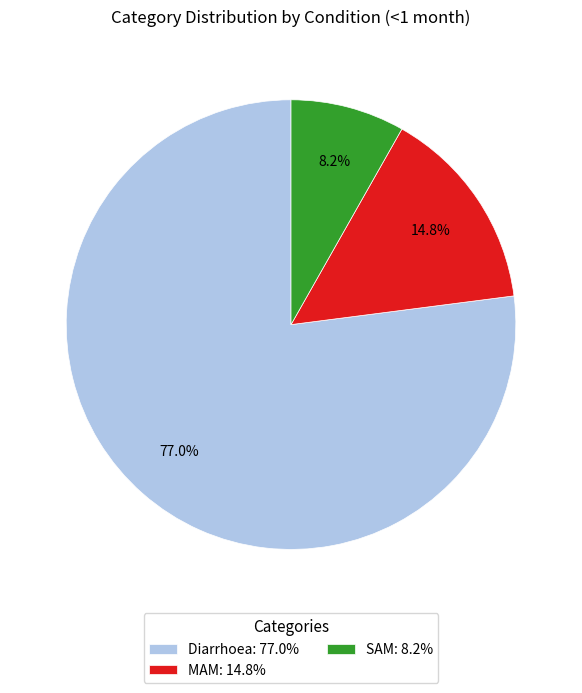

Which category has the biggest portion of the pie?

Diarrhoea